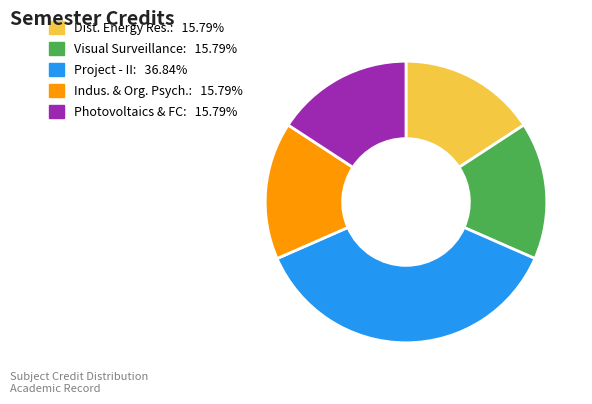

Does any single category account for the majority?

No